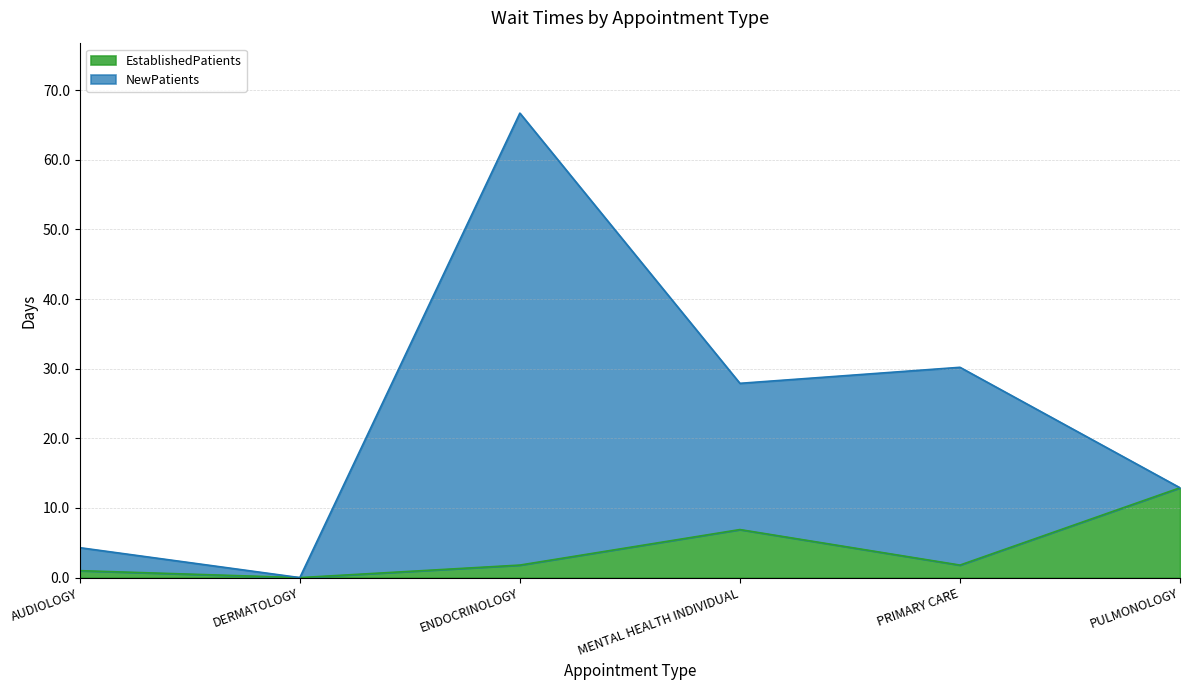

Where is the first local maximum for EstablishedPatients?

MENTAL HEALTH INDIVIDUAL